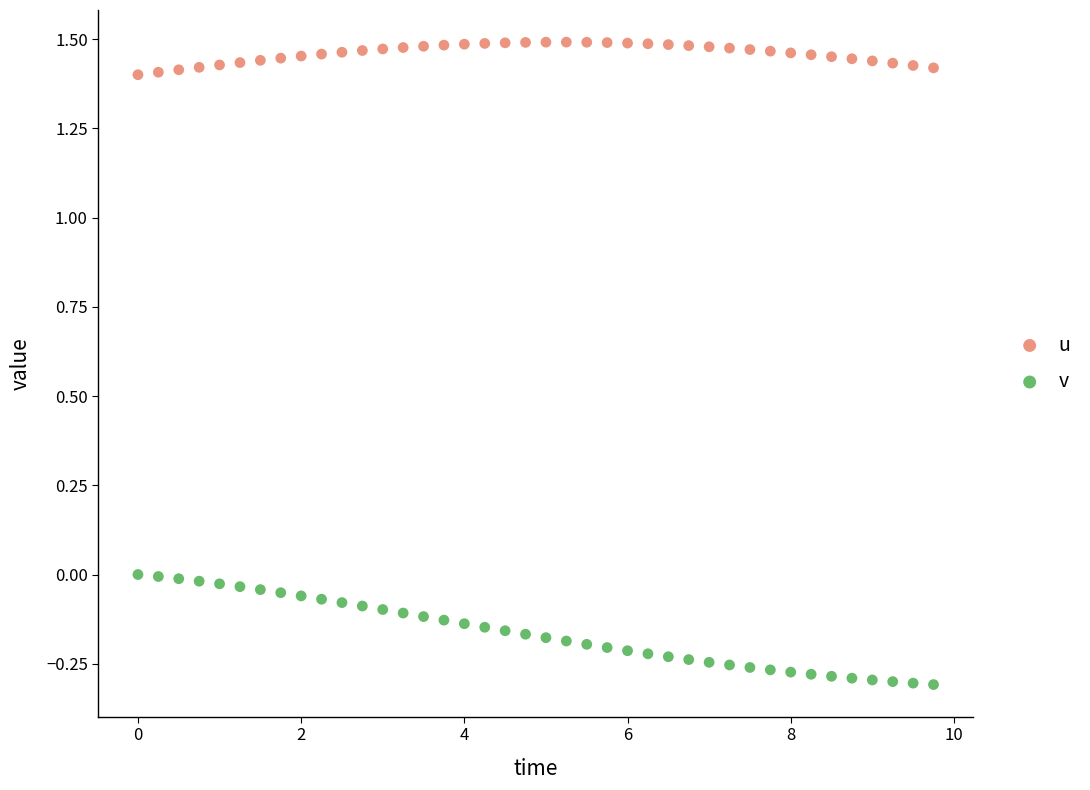

Across all data points, what is the range of Y values (max minus min)?

1.8